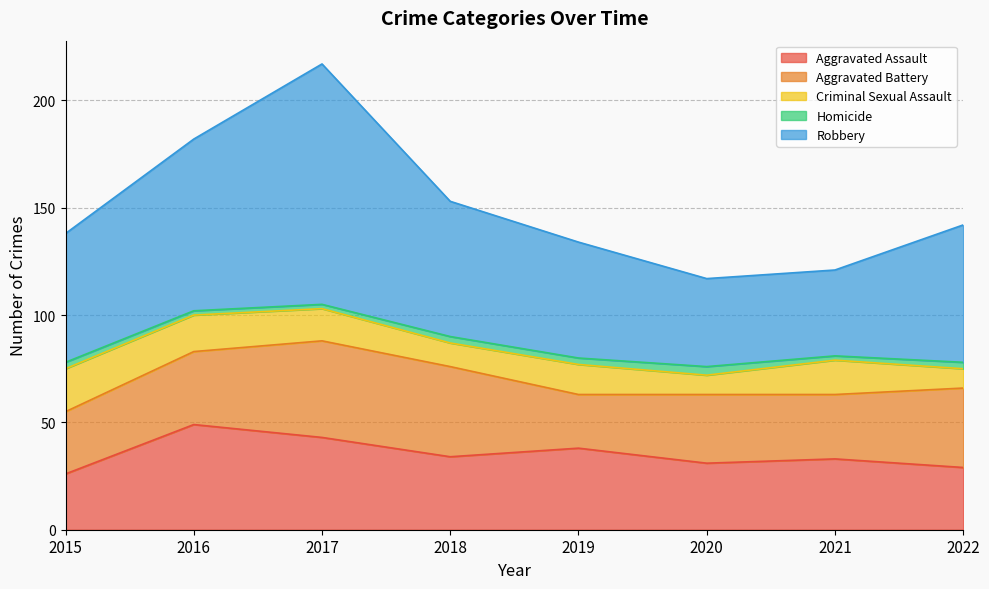

Rank the categories by Criminal Sexual Assault value from highest to lowest.

2015, 2016, 2021, 2017, 2019, 2018, 2020, 2022